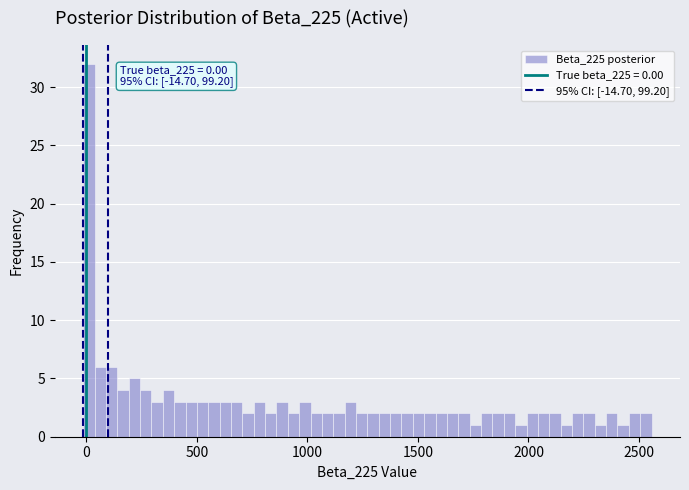

Around what value on the x-axis is the tallest bar? Give the approximate position of its centre, as read against the axis.

0